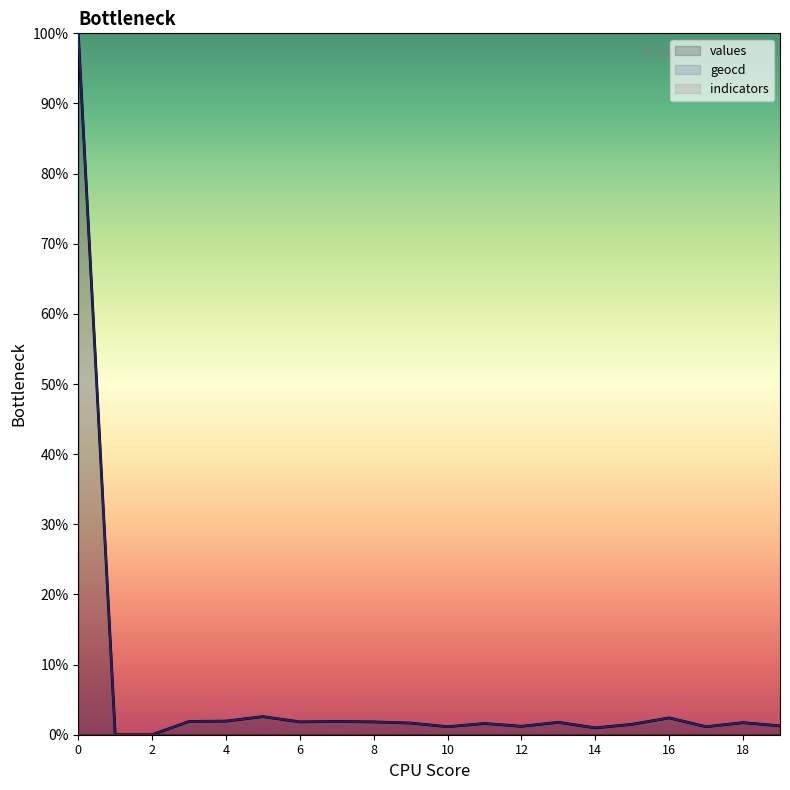

True or false: values and geocd intersect in this chart.

False